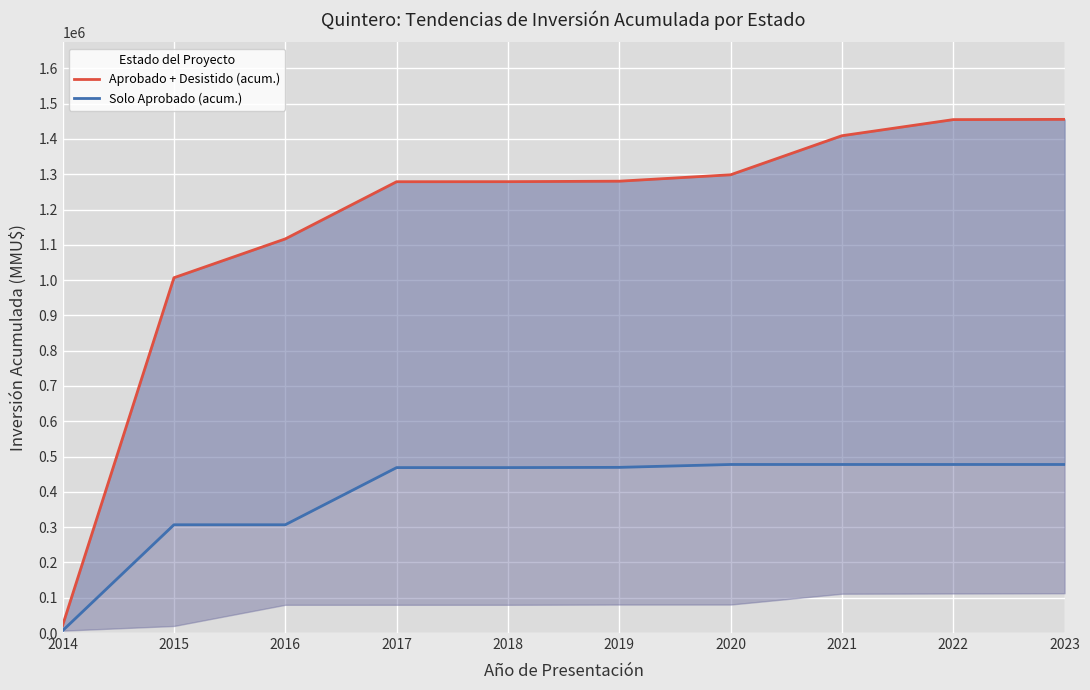

Where does the Solo Aprobado (acum.) series first go above 469421?

2020